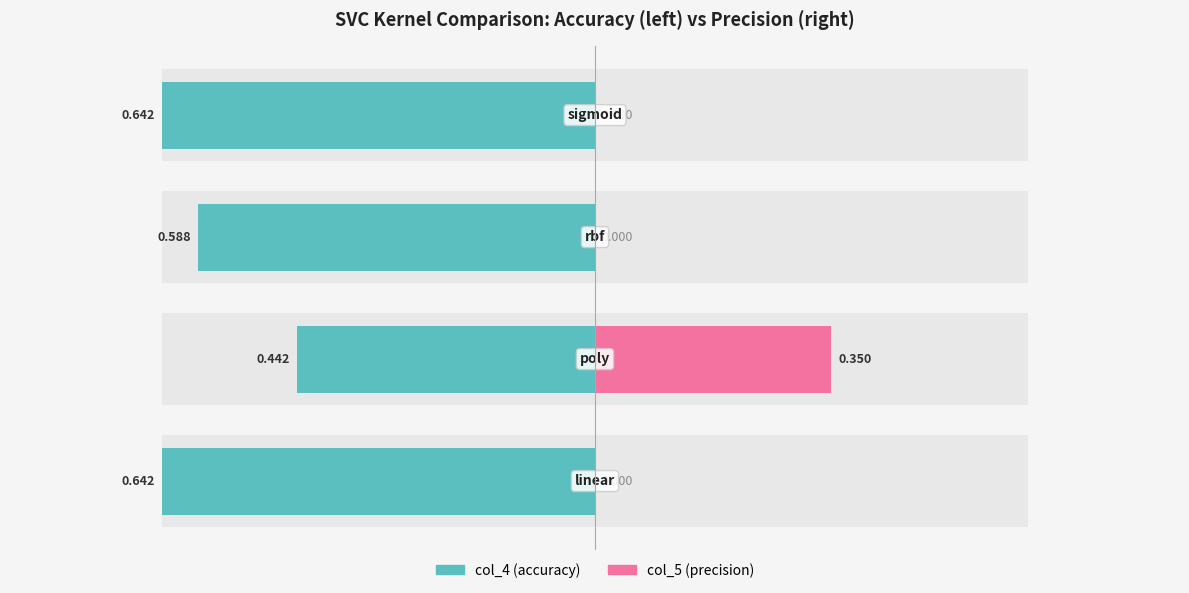

Between rbf and poly, which is larger?

rbf